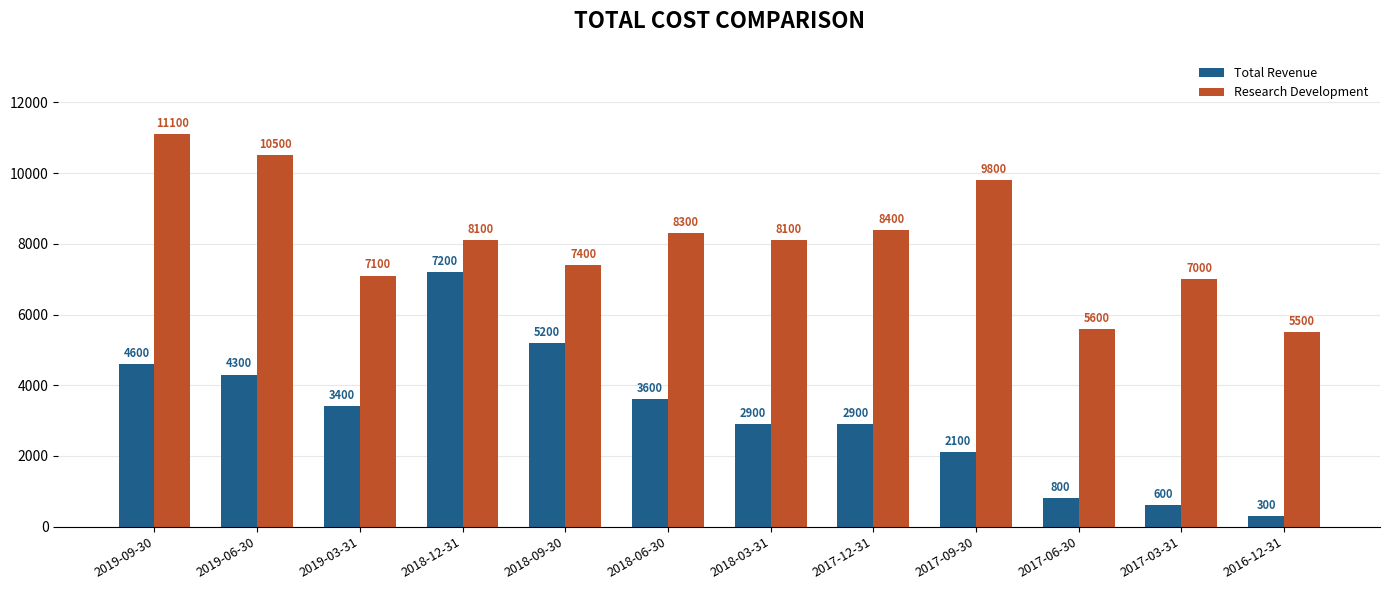

What is the difference between the highest and lowest values at 2018-06-30?

4700